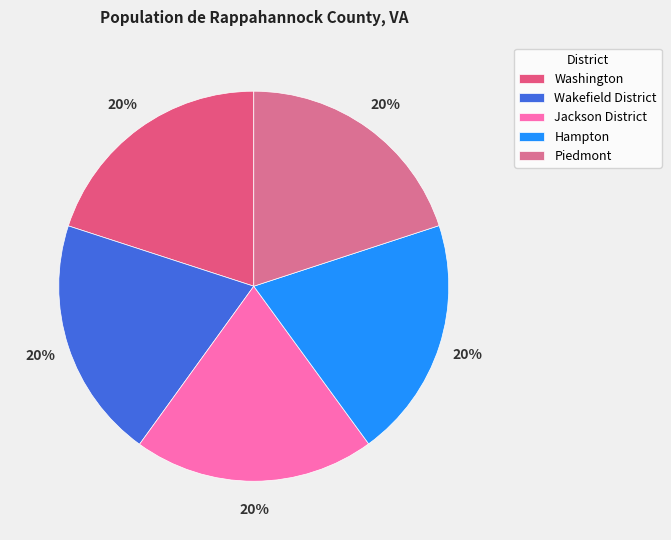

How many segments does this pie chart have?

5